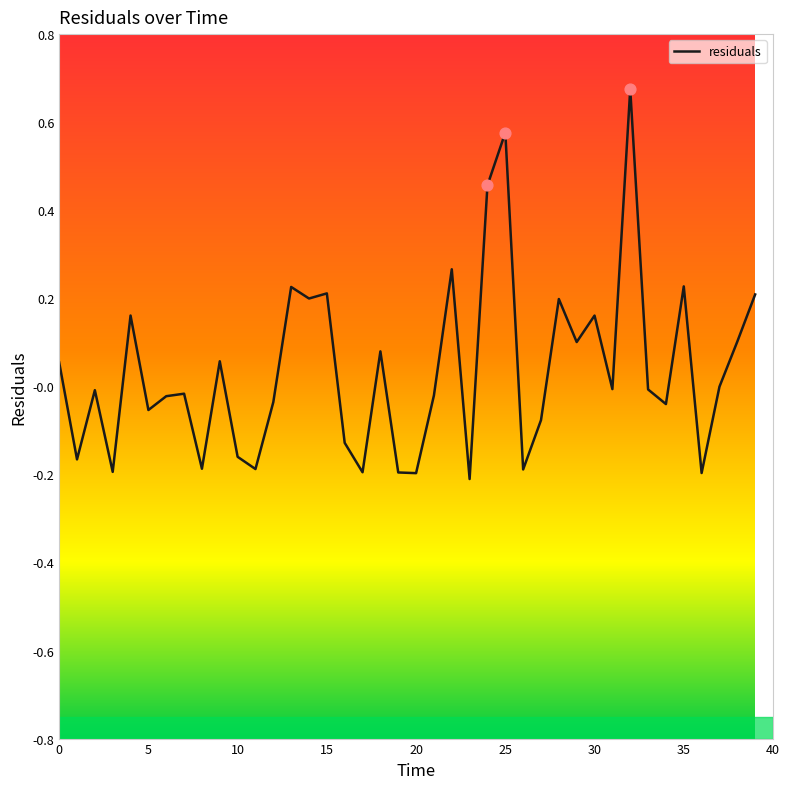

What is the difference between the maximum and minimum values?

0.9